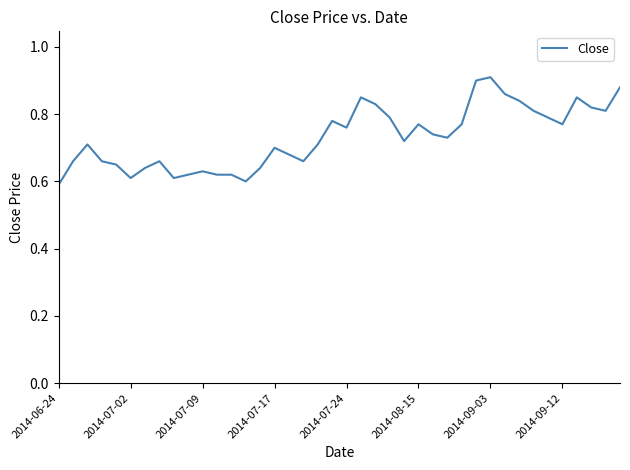

What is the difference between the maximum and minimum values?

0.3